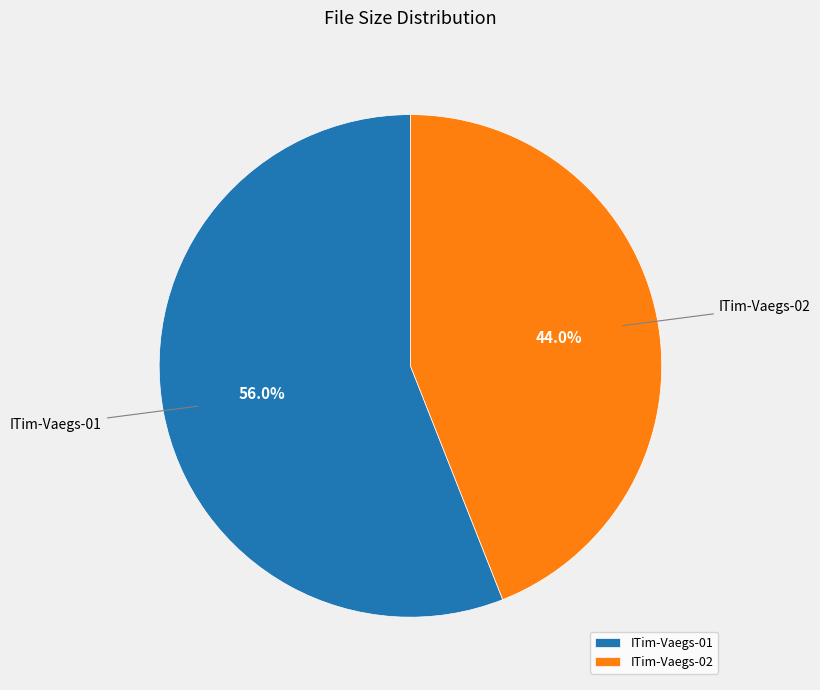

Which category has the smallest portion of the pie?

ITim-Vaegs-02